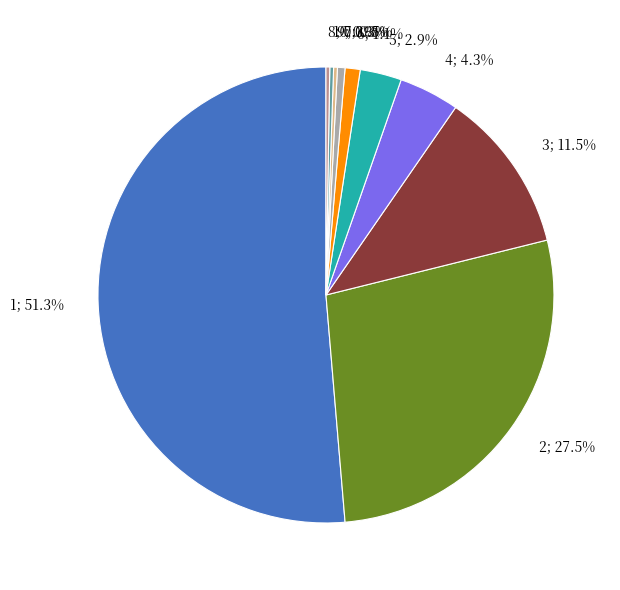

Is there a majority slice in this chart?

Yes